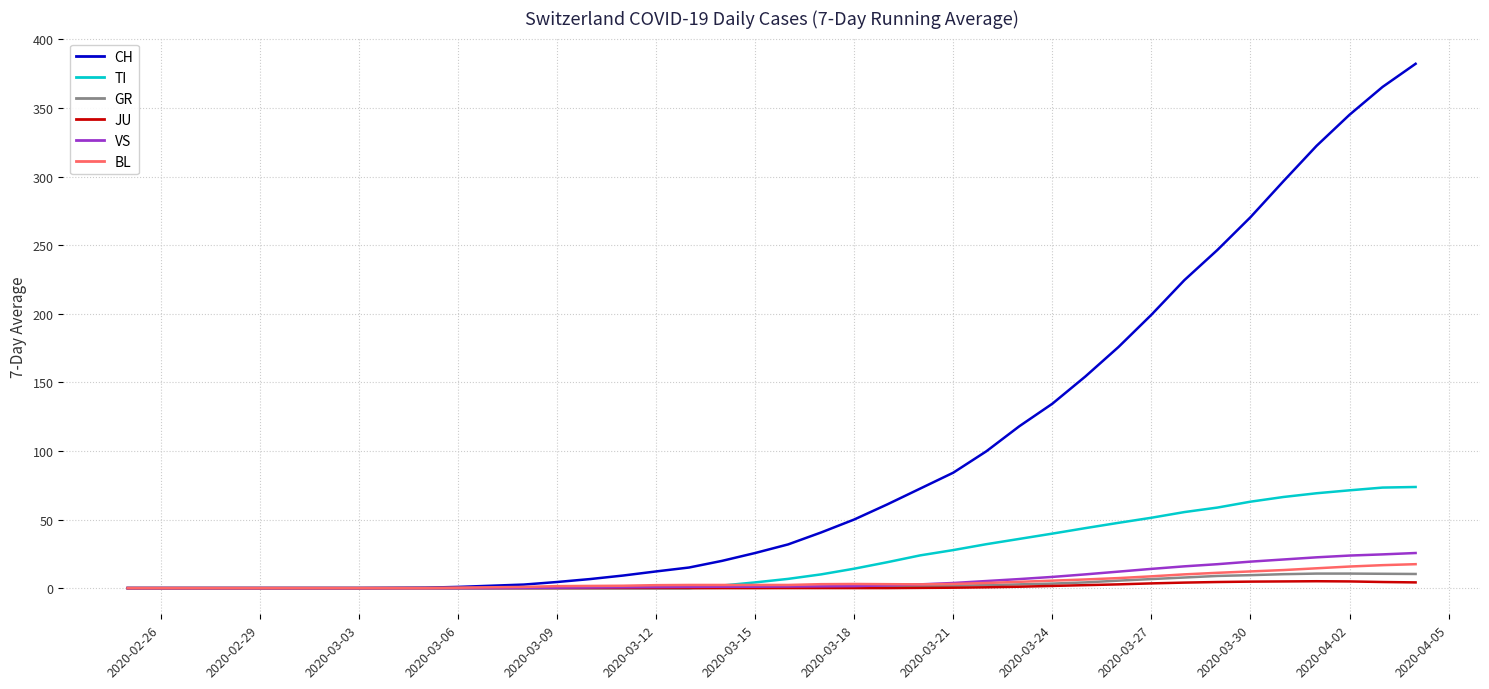

Which series has the largest range (max minus min)?

CH